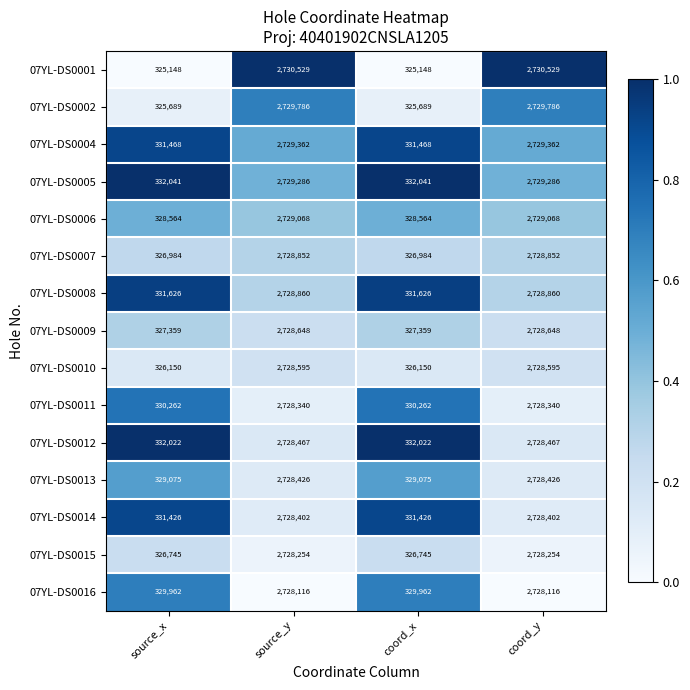

Rank the series at source_y from highest to lowest value.

07YL-DS0001, 07YL-DS0002, 07YL-DS0004, 07YL-DS0005, 07YL-DS0006, 07YL-DS0008, 07YL-DS0007, 07YL-DS0009, 07YL-DS0010, 07YL-DS0012, 07YL-DS0013, 07YL-DS0014, 07YL-DS0011, 07YL-DS0015, 07YL-DS0016